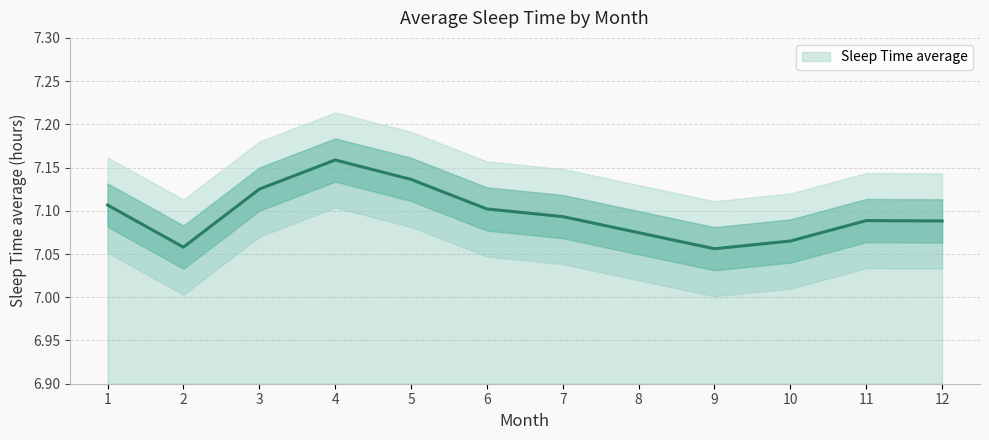

Reading left to right, extract all data points from this chart.

7.1	7.1	7.1	7.2	7.1	7.1	7.1	7.1	7.1	7.1	7.1	7.1